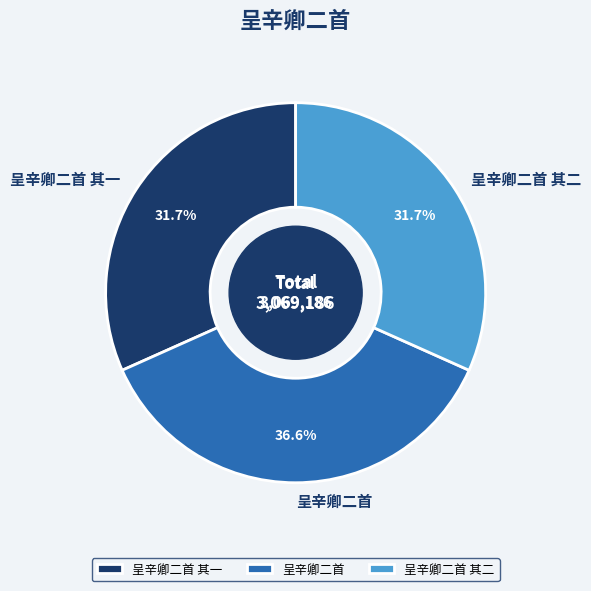

Is there any slice that represents more than half of the pie?

No